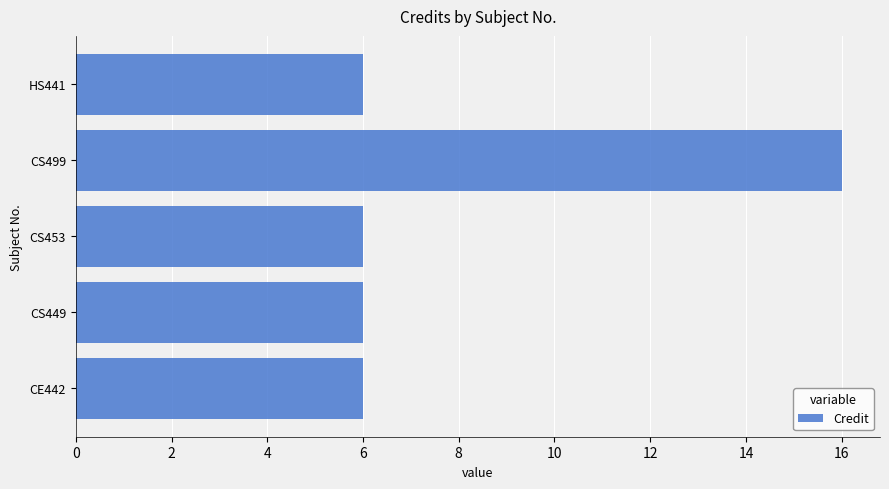

What is the approximate value at CS453?

6